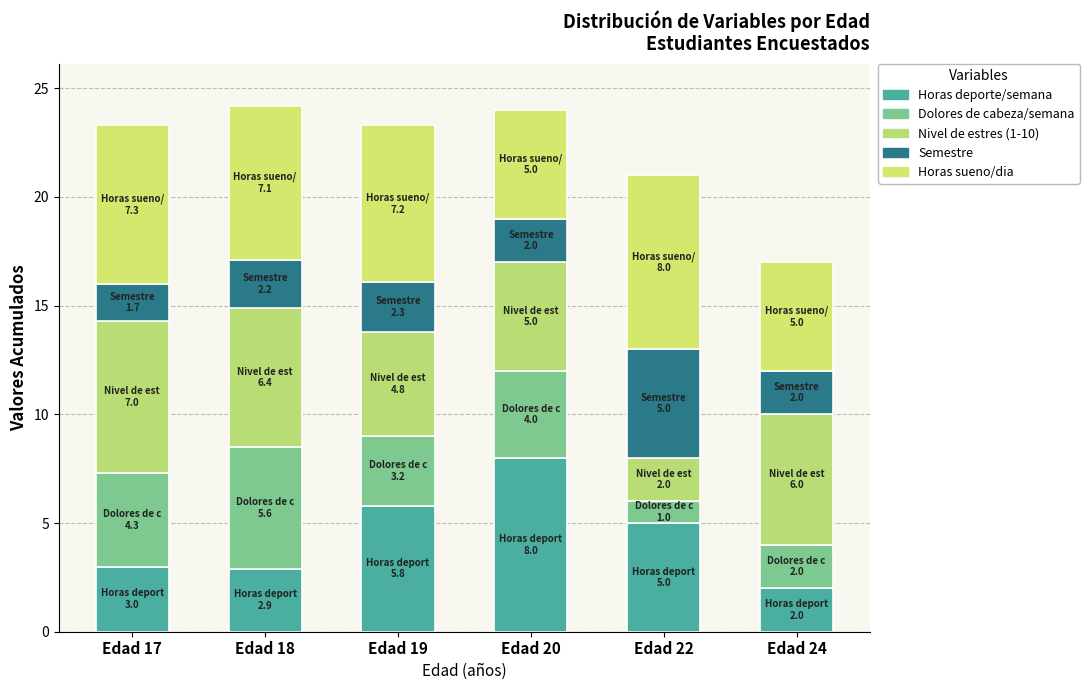

At which category is the sum across all series the highest?

Edad 18